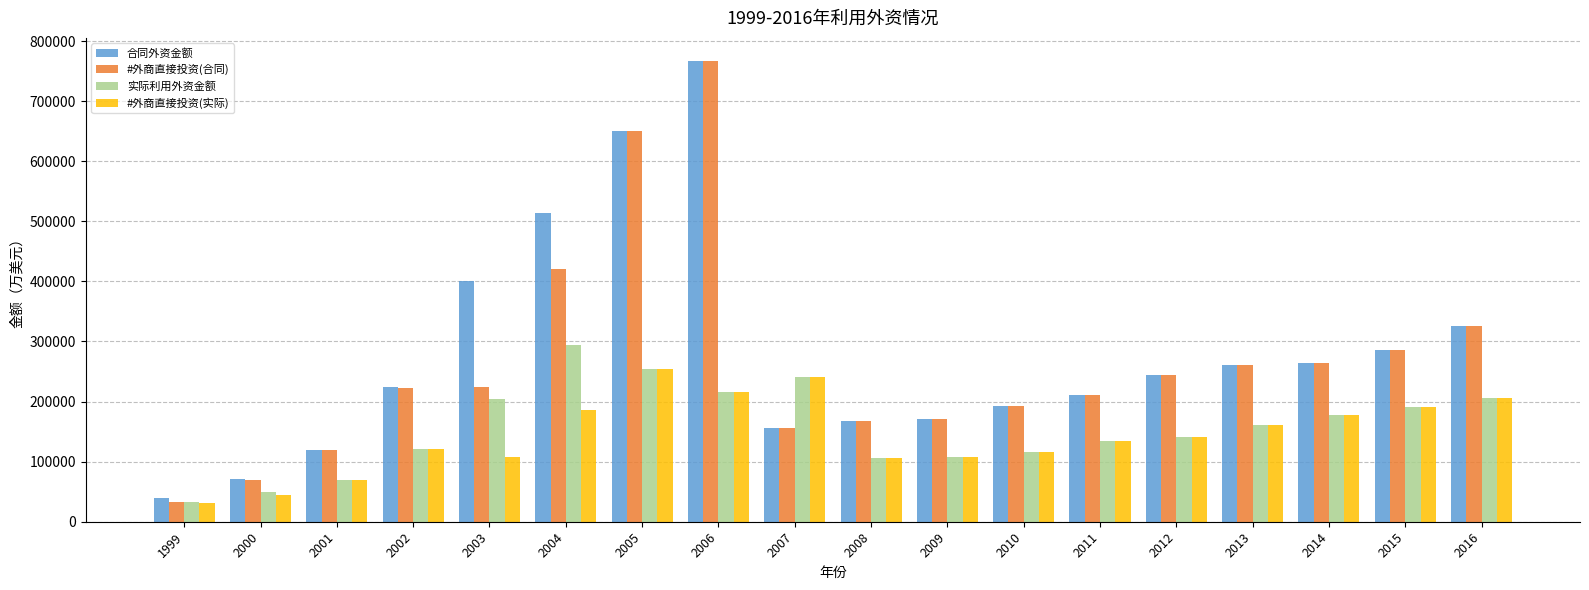

Where is #外商直接投资(合同) nearest to the value 399698?

2004